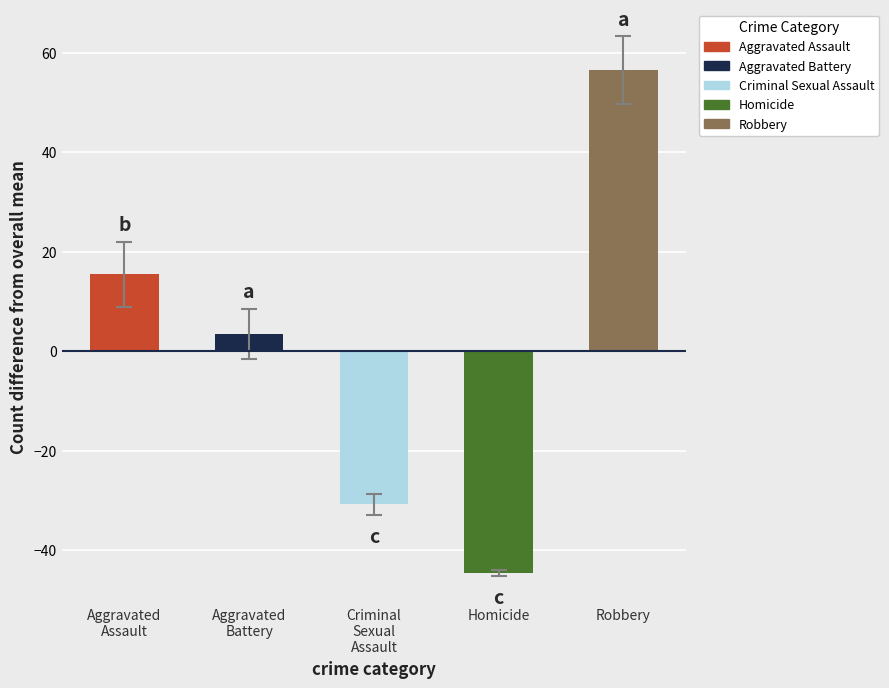

What are all the series names shown in the legend?

Aggravated Assault, Aggravated Battery, Criminal Sexual Assault, Homicide, Robbery